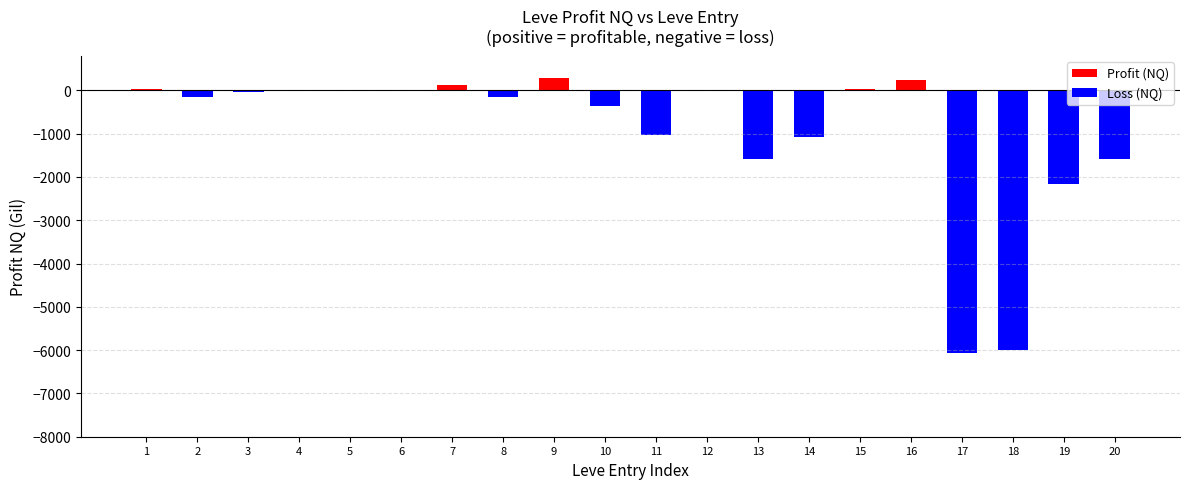

What is the greatest value displayed?

288.9